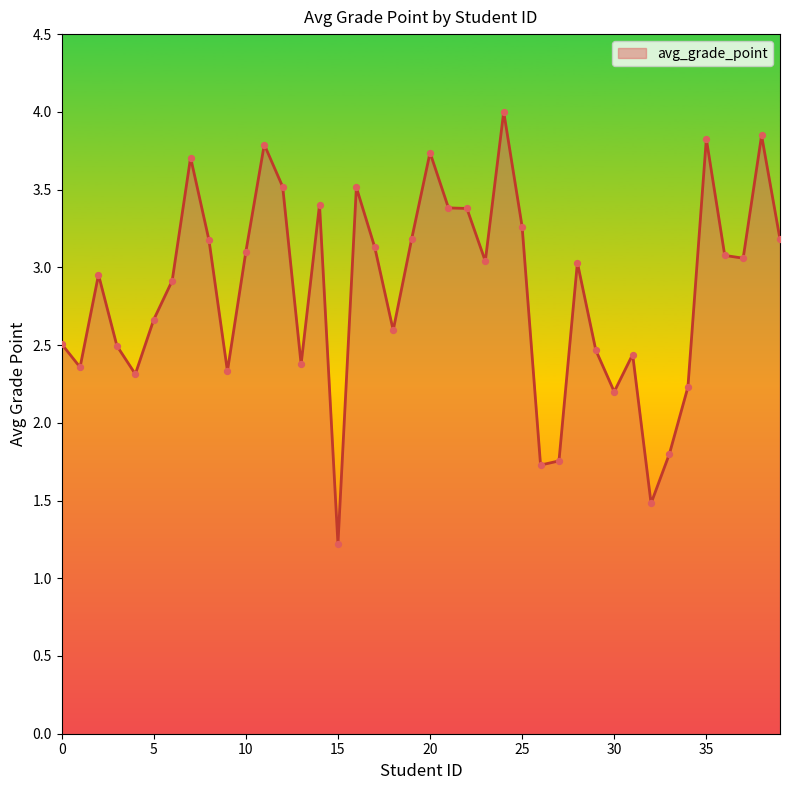

What is the difference between the maximum and minimum values?

2.8